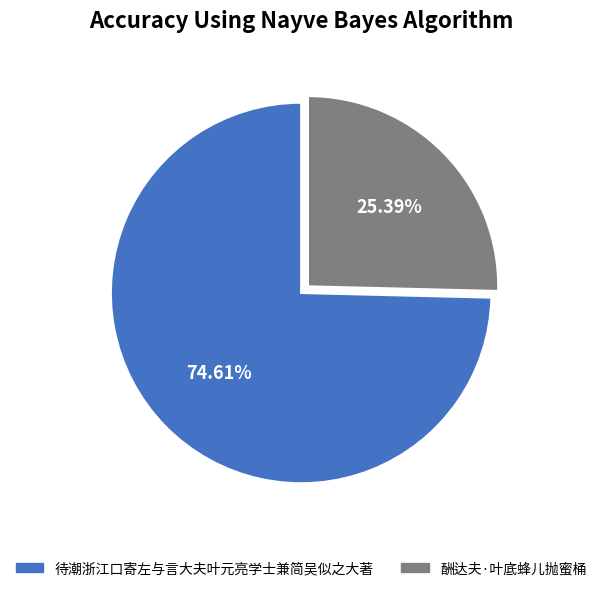

What is the smallest slice in the pie chart?

酬达夫·叶底蜂儿抛蜜桶